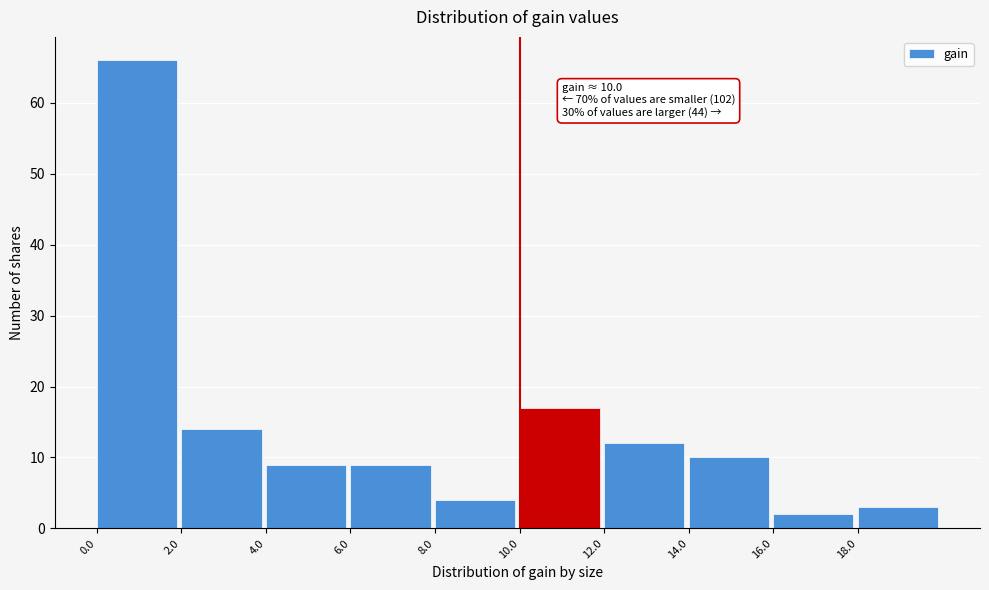

Over which range of the x-axis is the bar tallest?

0 to 2